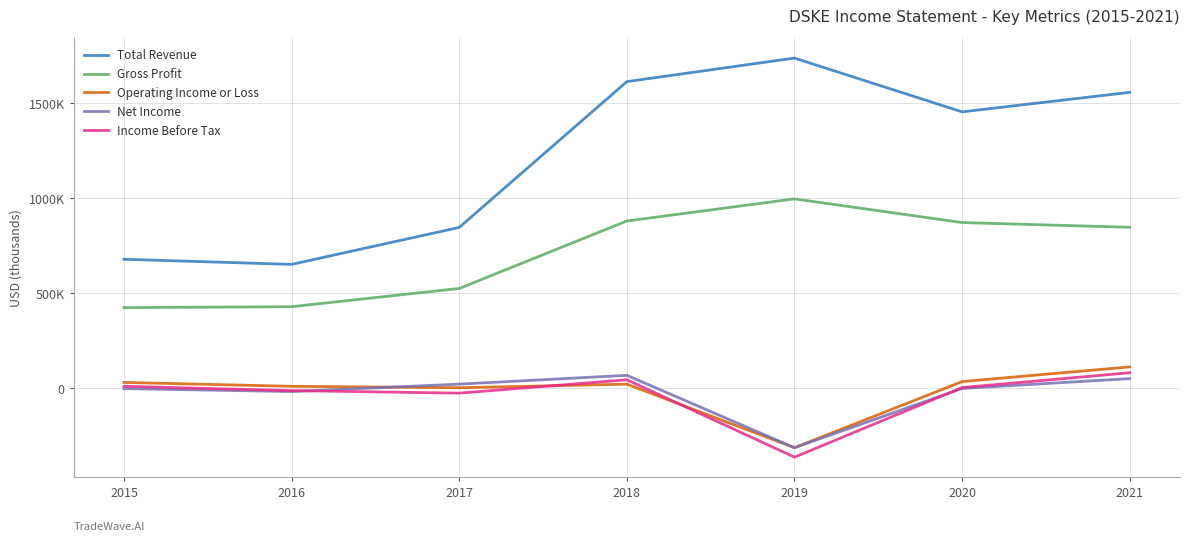

Does the chart display data point markers on the line(s)?

No